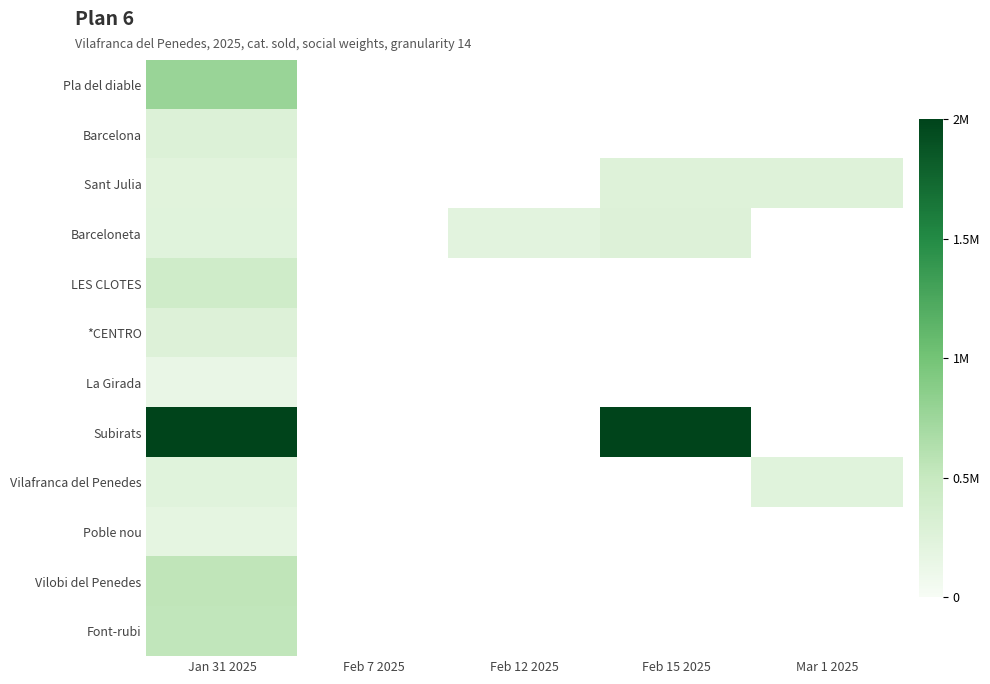

The value of Subirats at Feb 15 2025 is 1477573.8. True or false?

False